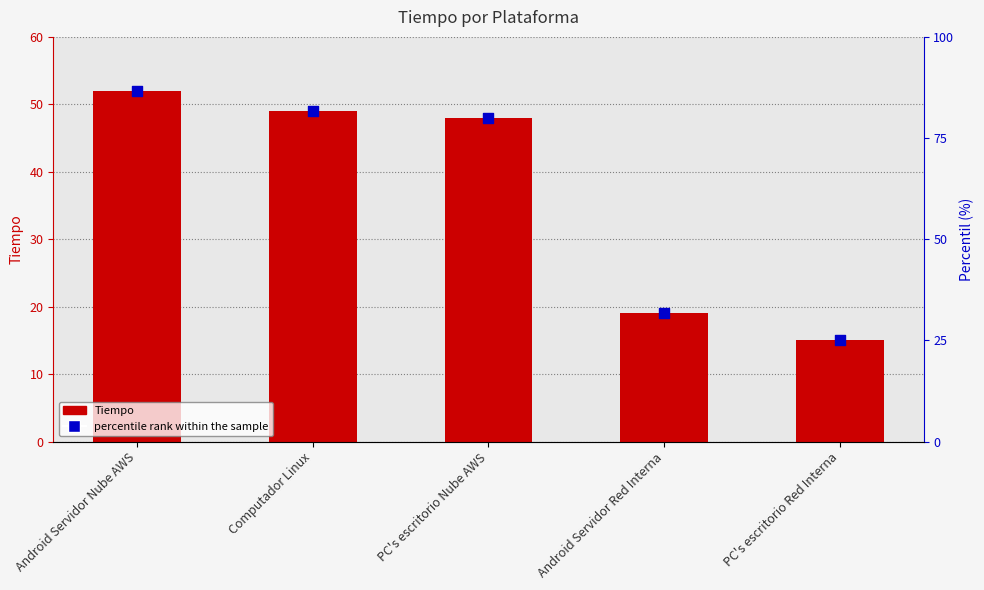

Which series has the largest total across all categories?

percentile rank within the sample